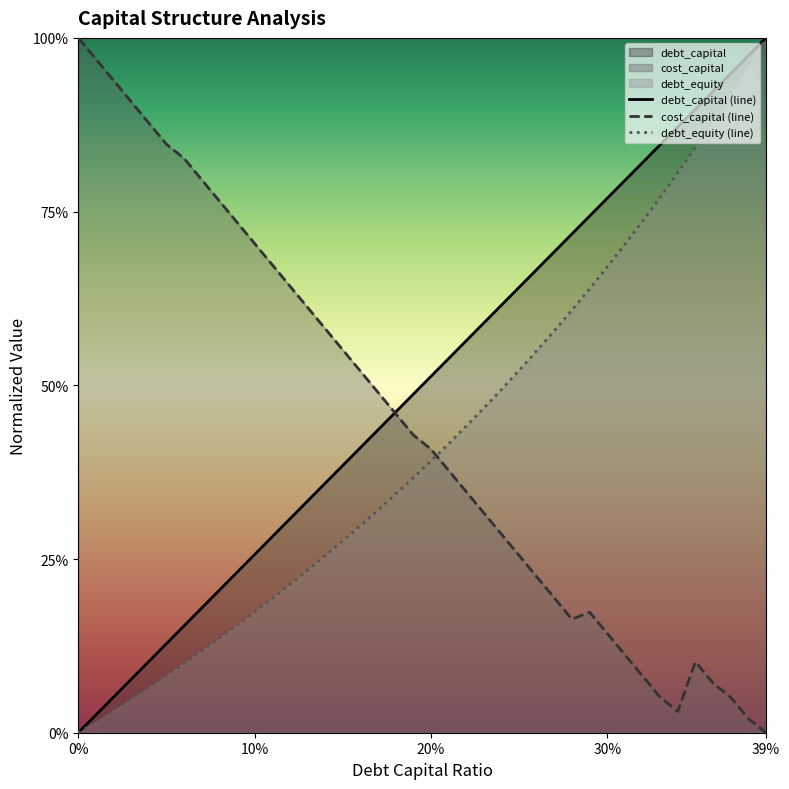

What position from the right is 0.33?

7